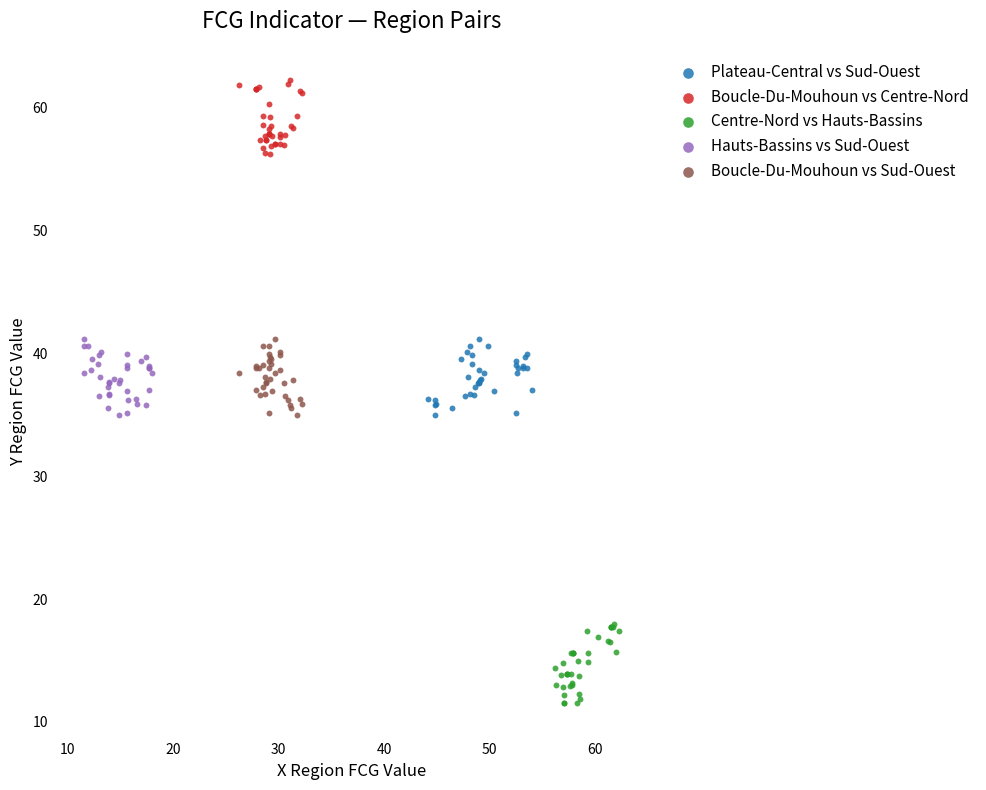

Which series reaches the minimum Y coordinate?

Centre-Nord vs Hauts-Bassins